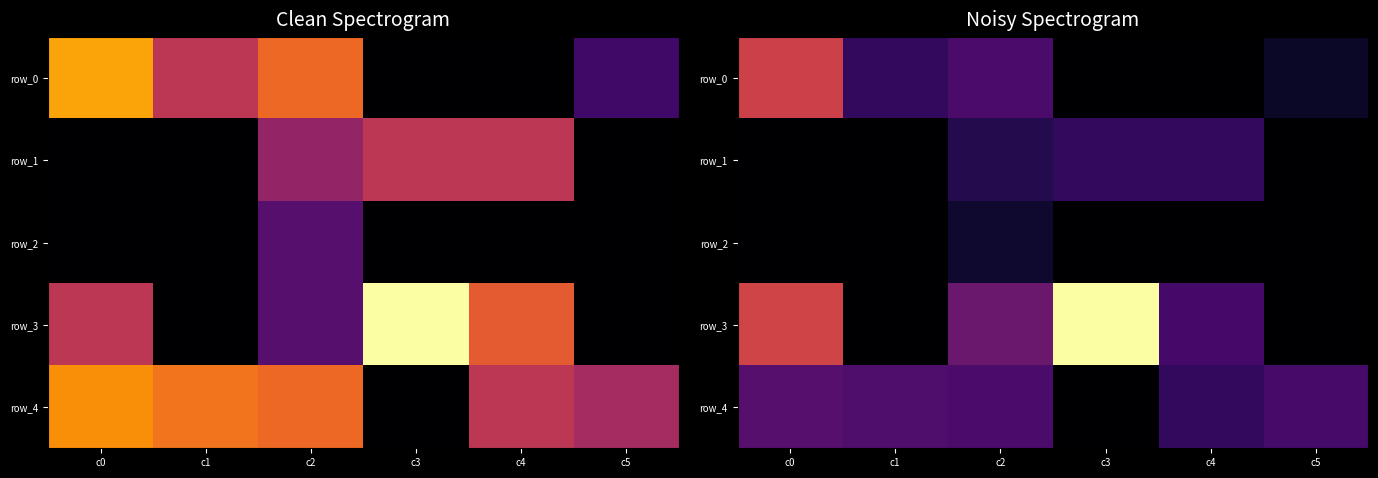

What value does the row_1 series have at c3?

0.2